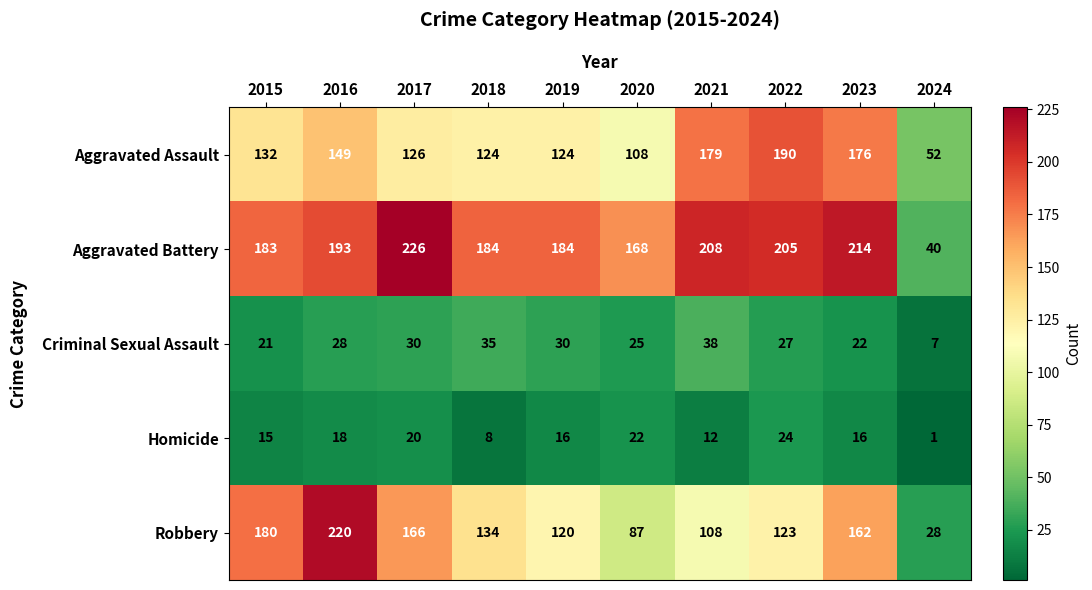

What is the sum of all Robbery values?

1328